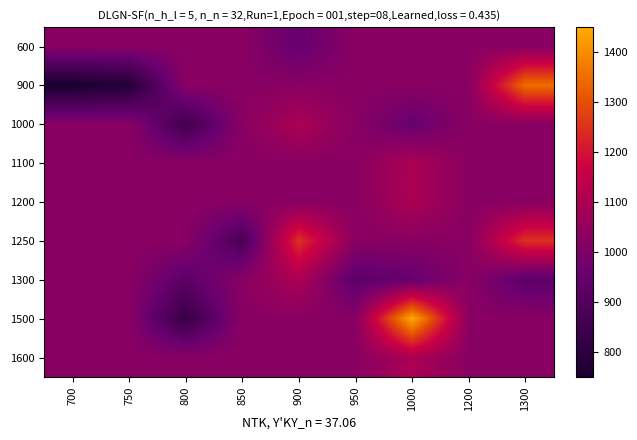

Reading right to left, list all the values displayed in this chart.

600: 1300=1025	1200=1025	1000=1025	950=1025	900=950	850=1025	800=1025	750=1025	700=1025
900: 1300=1350	1200=1025	1000=1025	950=1025	900=1025	850=1025	800=1025	750=775	700=750
1000: 1300=1025	1200=1025	1000=950	950=1025	900=1100	850=1025	800=850	750=1025	700=1025
1100: 1300=1025	1200=1025	1000=1100	950=1025	900=1025	850=1025	800=1025	750=1025	700=1025
1200: 1300=1025	1200=1025	1000=1100	950=1025	900=1025	850=1025	800=1025	750=1025	700=1025
1250: 1300=1250	1200=1025	1000=1025	950=1025	900=1250	850=875	800=1025	750=1025	700=1025
1300: 1300=925	1200=1025	1000=950	950=925	900=1100	850=1025	800=925	750=1025	700=1025
1500: 1300=1025	1200=1025	1000=1450	950=1025	900=1025	850=1025	800=825	750=1025	700=1025
1600: 1300=1025	1200=1025	1000=1100	950=1025	900=1025	850=1025	800=1025	750=1025	700=1025